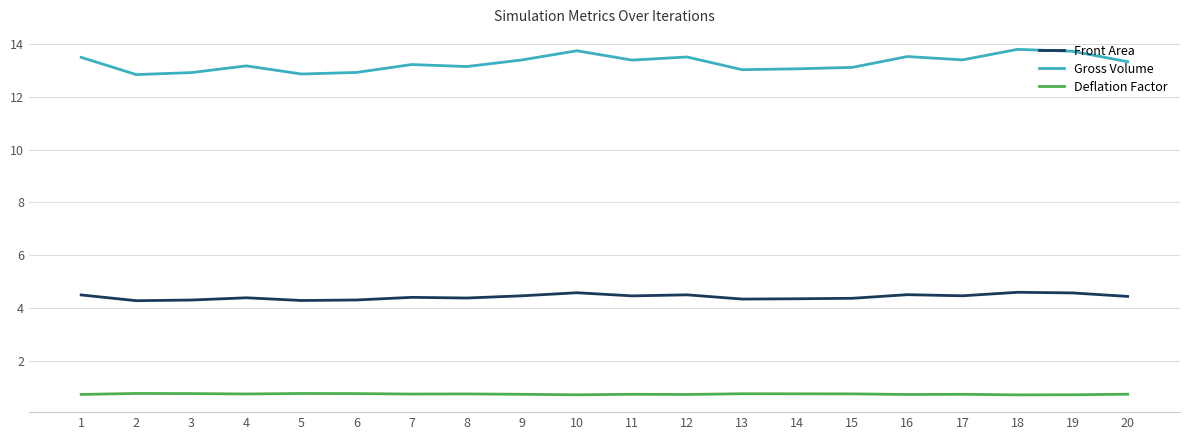

What is the spread (max minus min) of values at 18?

13.1